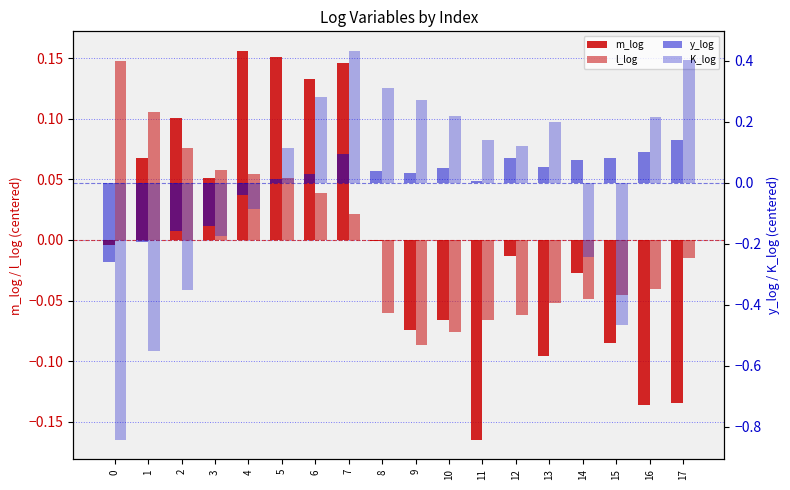

What is the value of the m_log bar at the 11th from the left?

-0.1